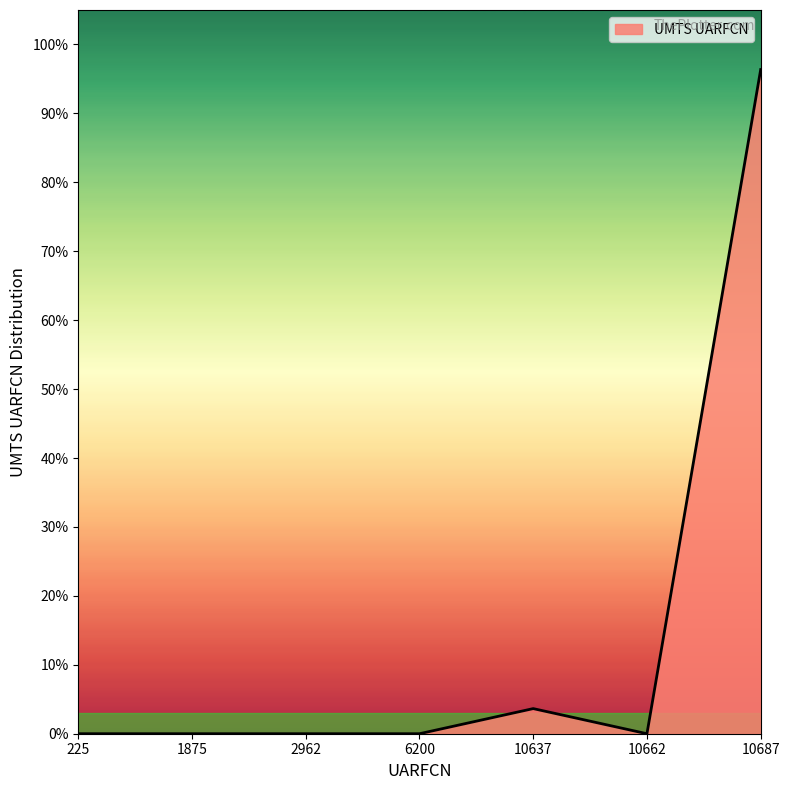

Does the chart have visible grid lines?

No